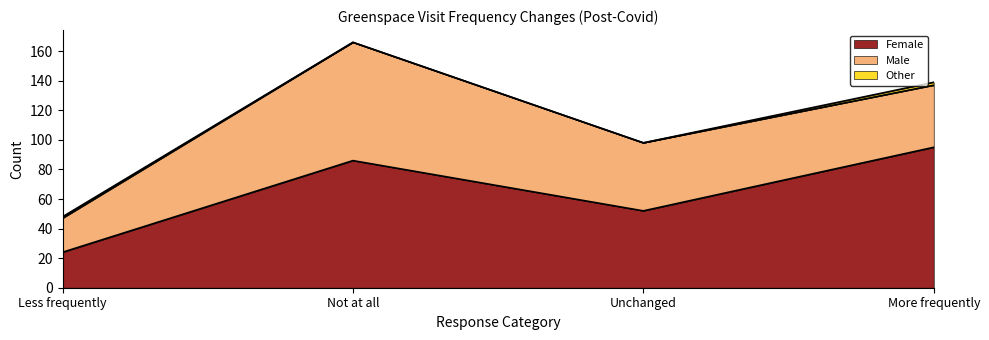

What is the value of the Other point at the 4th from the left?

2